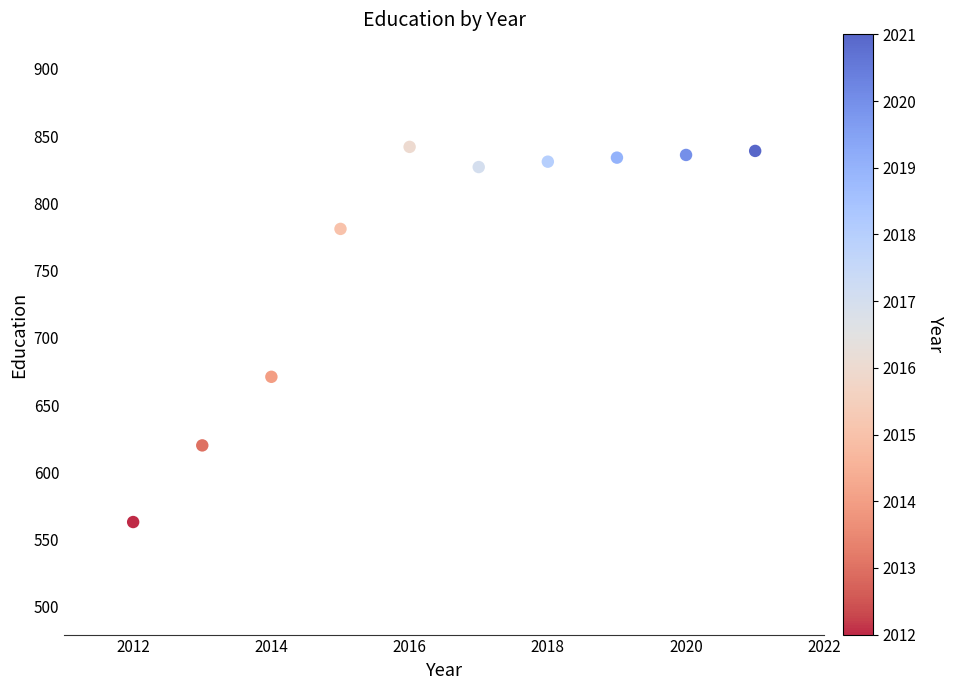

What Y value in the scatter plot is closest to 702?

671